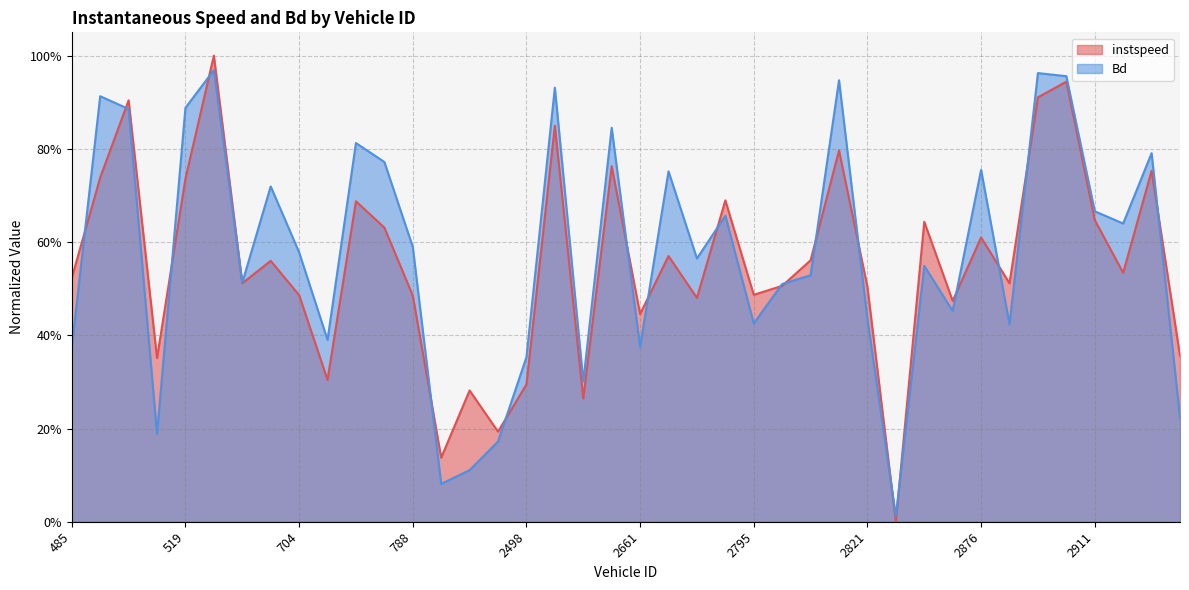

What is the maximum value for instspeed?

1.0